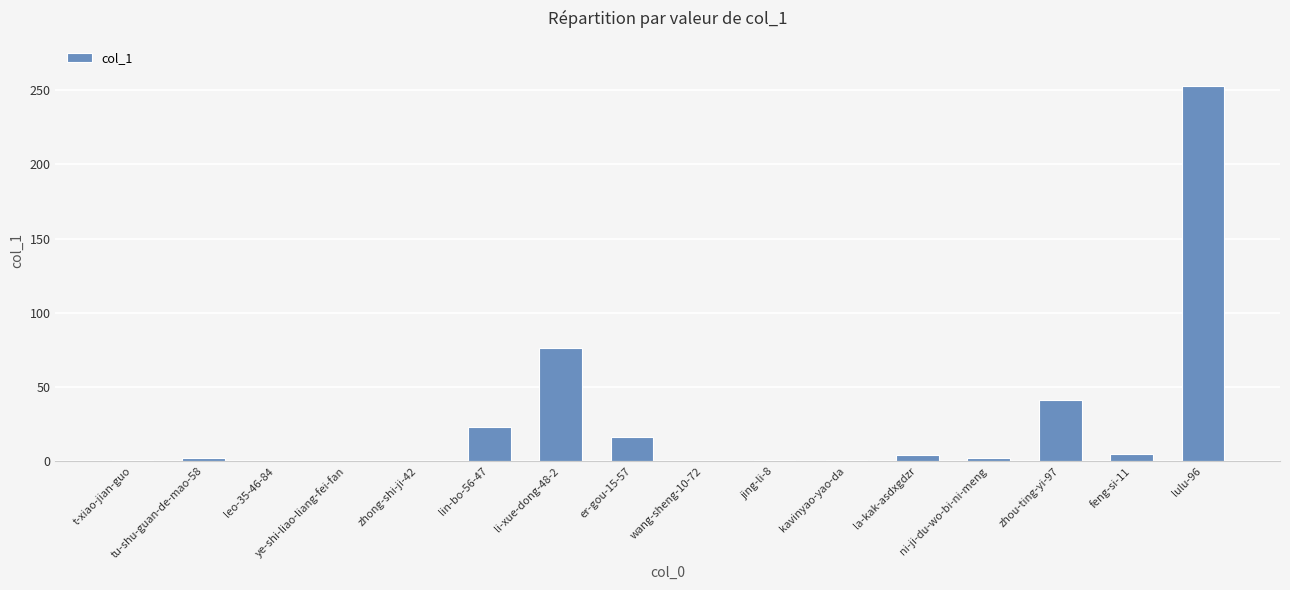

Does the chart contain stacked bars?

No